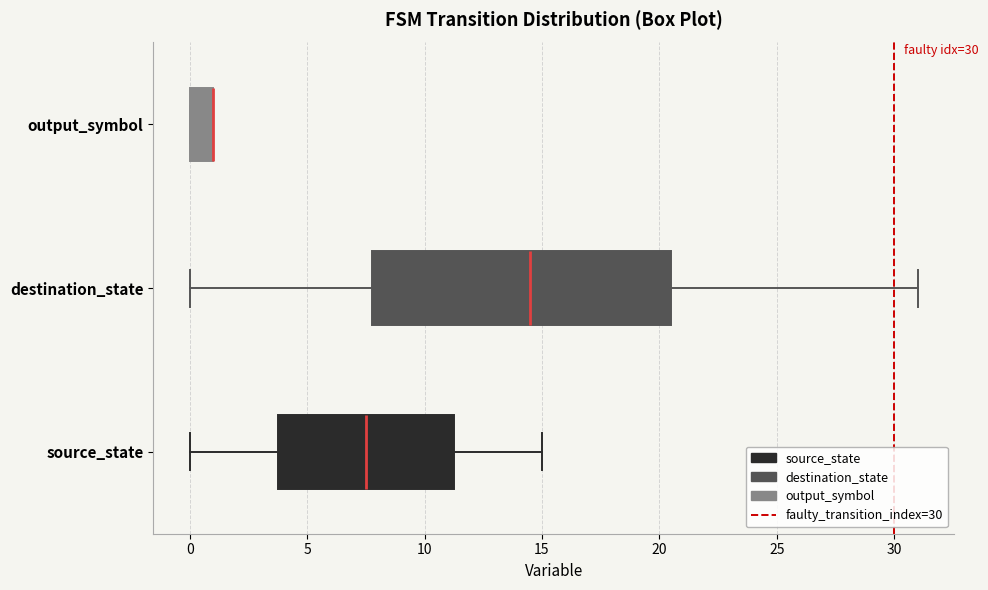

Comparing the boxes themselves (not the whiskers), which one is the widest?

destination_state